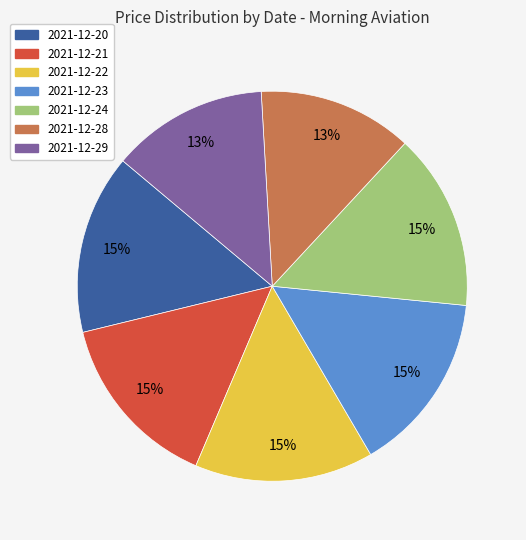

How many segments does this pie chart have?

7